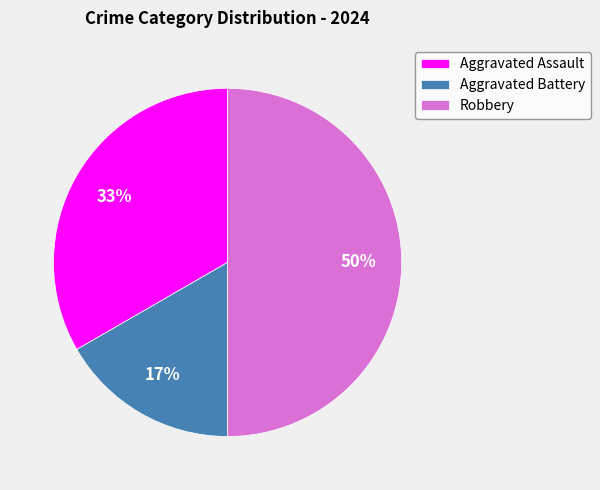

To the nearest percent, what is the average slice percentage?

33%